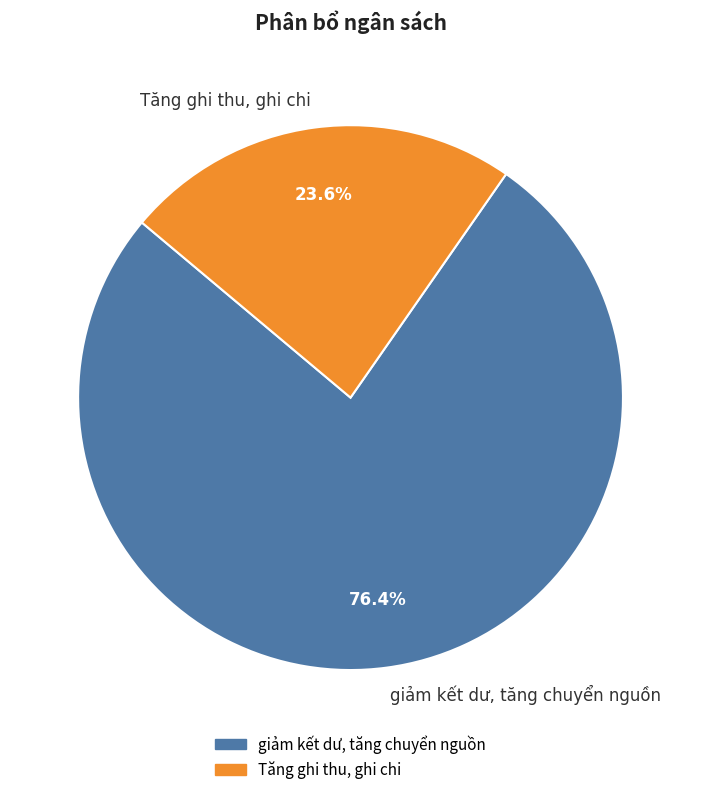

How many slices are in this pie chart?

2